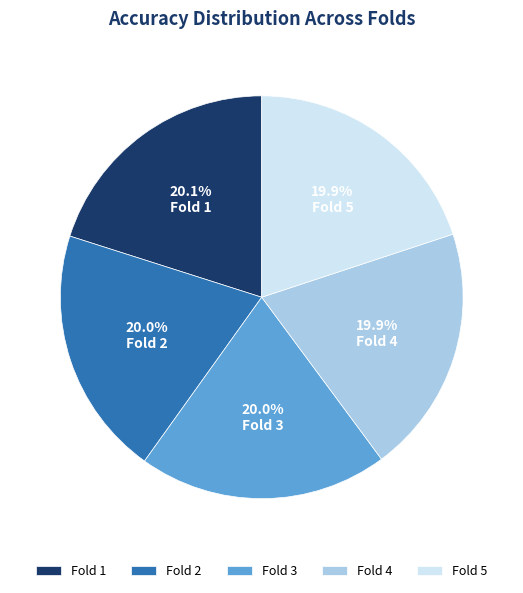

Count the number of slices in the pie.

5